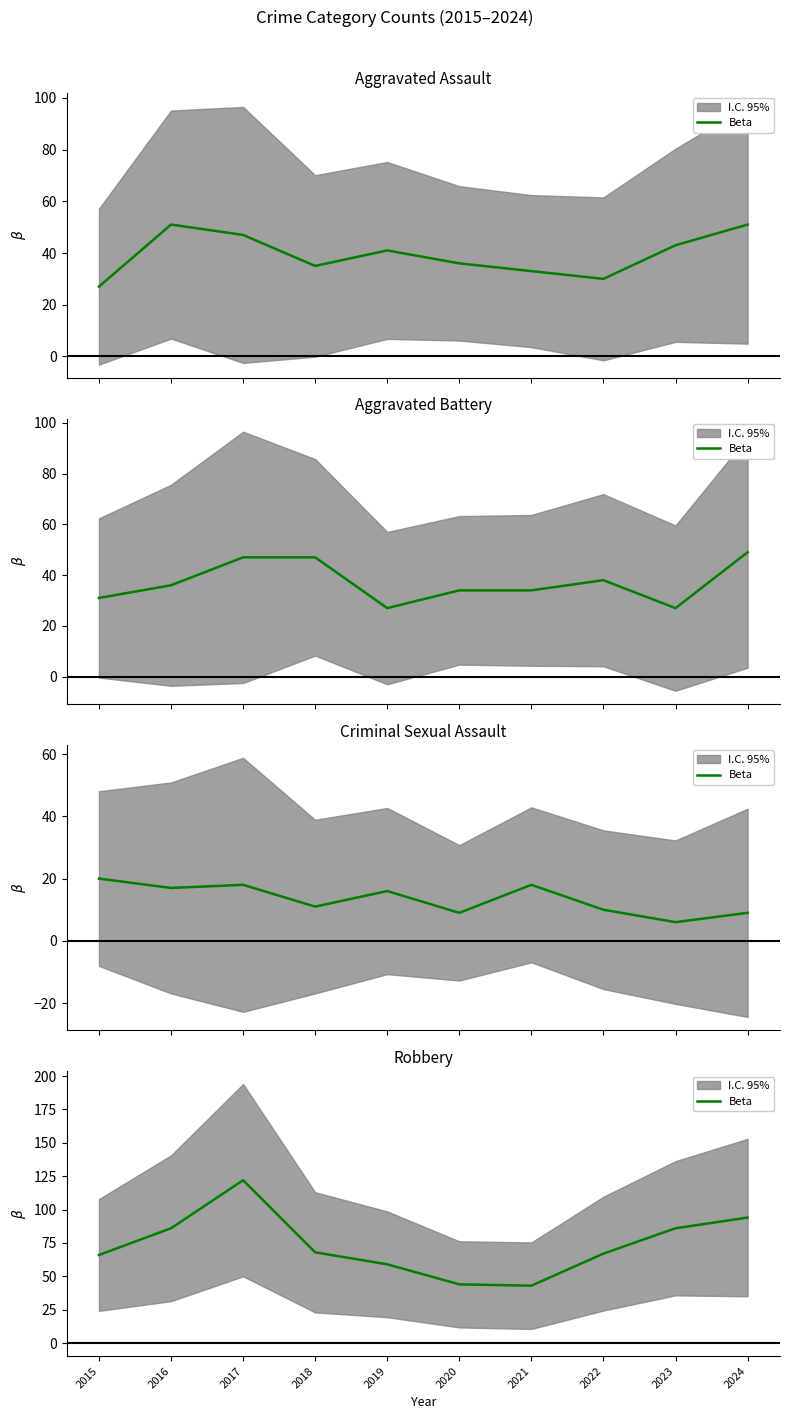

Where is the data nearest to the value 82?

2016